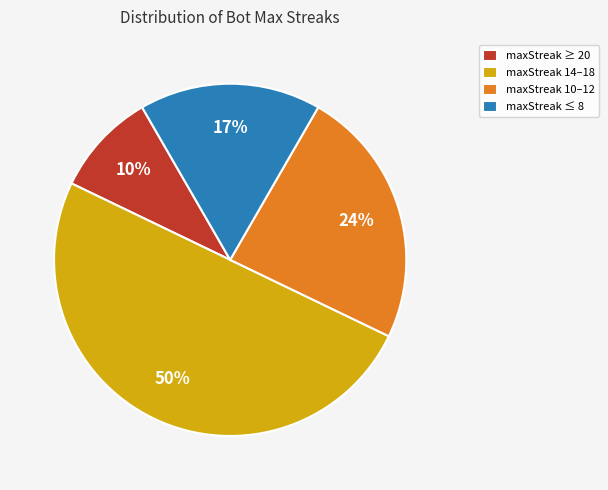

Is it true that maxStreak 14–18 is 50% of the pie?

True